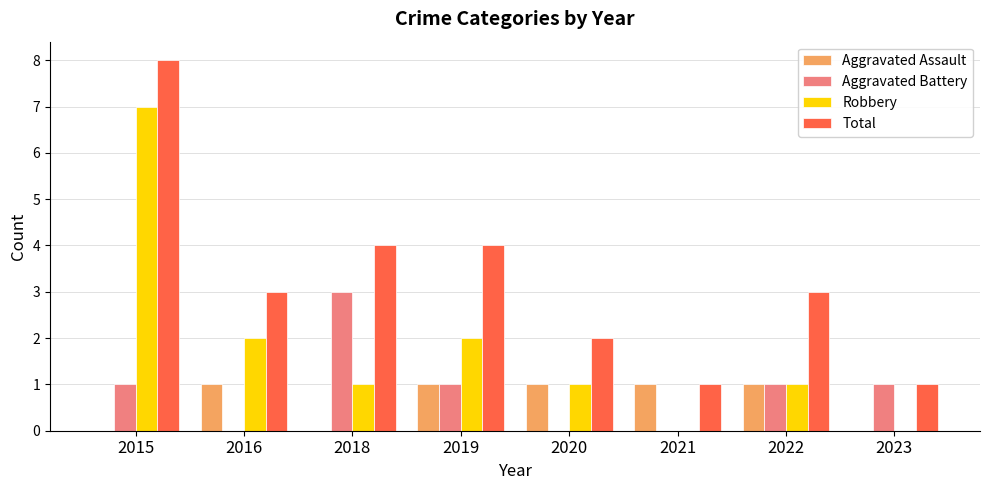

How many groups of bars are there?

8